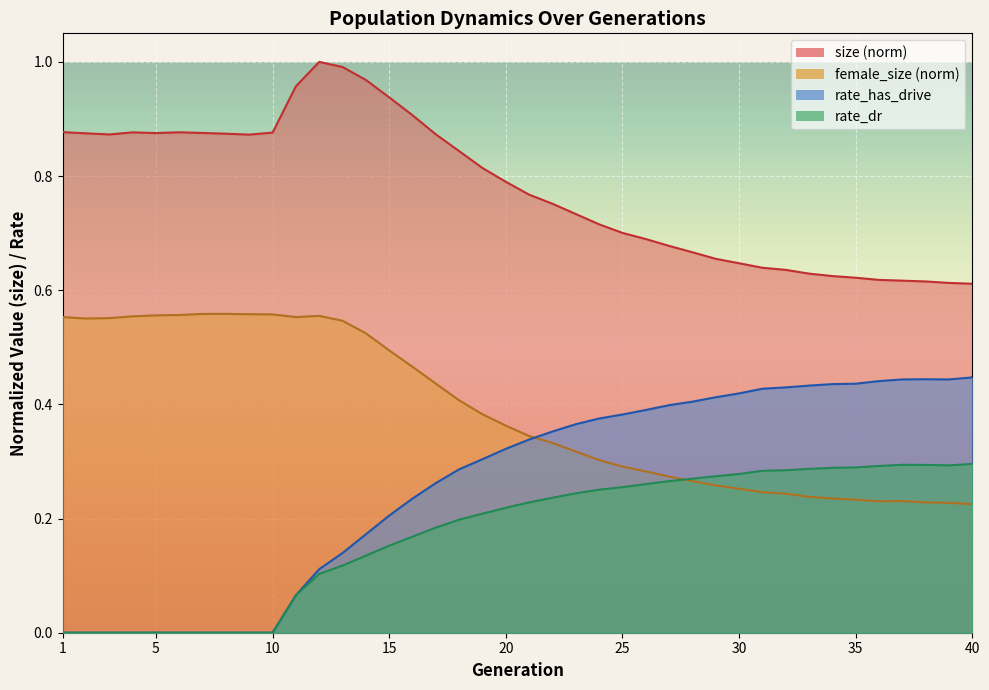

Where is female_size nearest to the value 0?

40